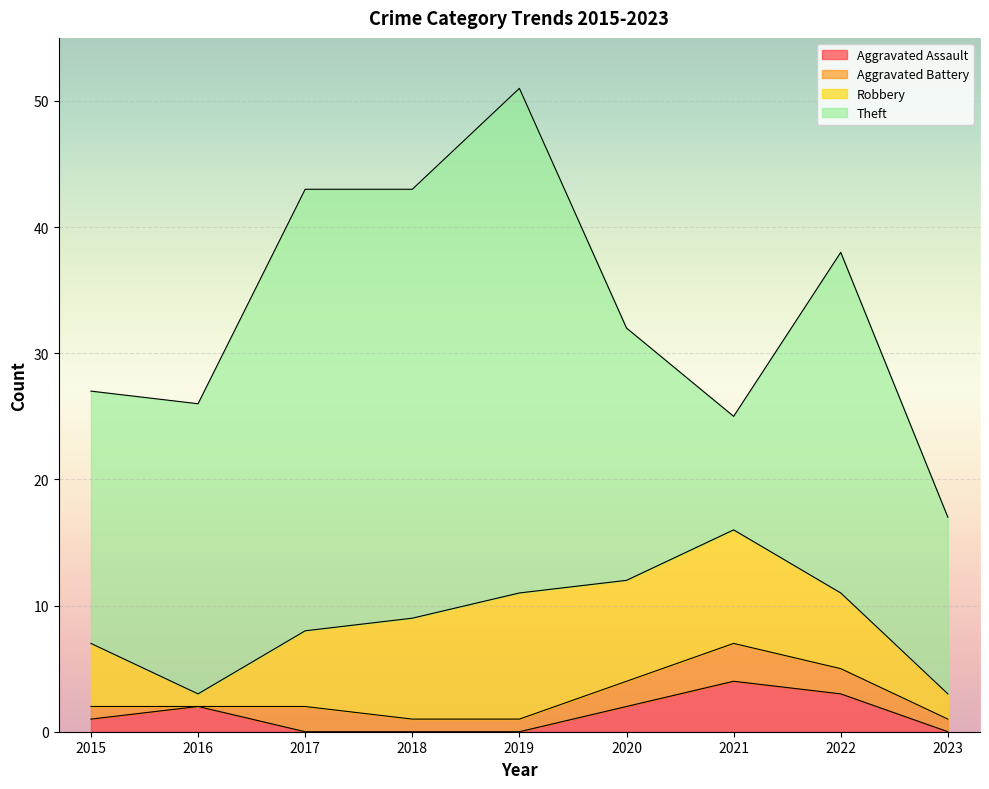

Where is the first local minimum for Theft?

2018